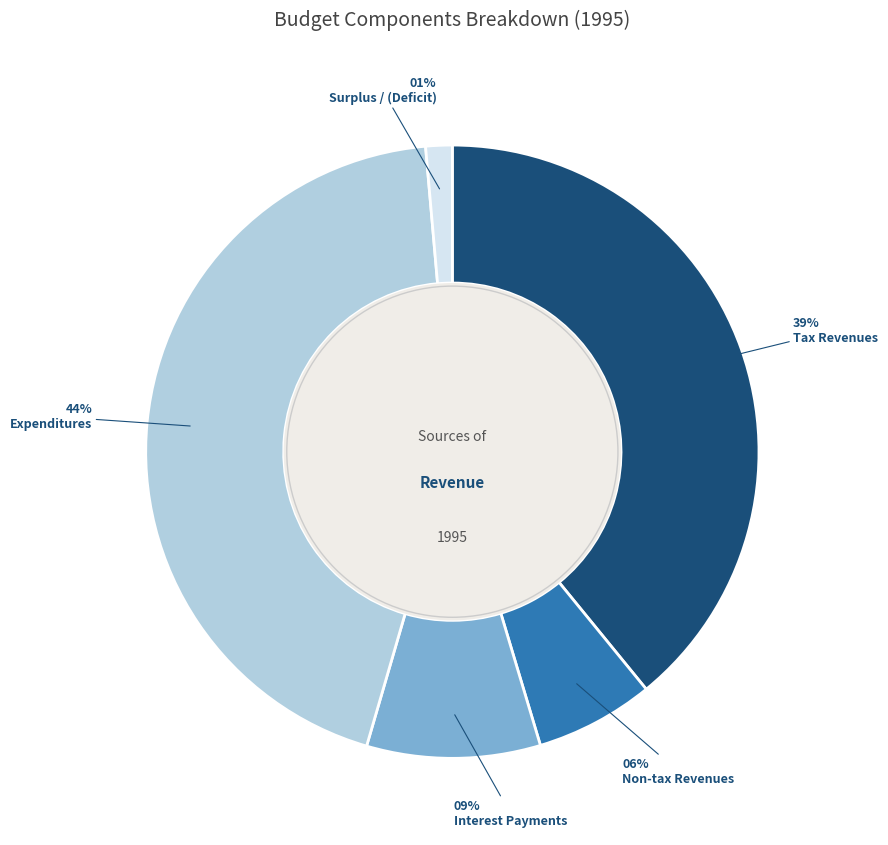

True or false: Expenditures accounts for 44% of the total.

True